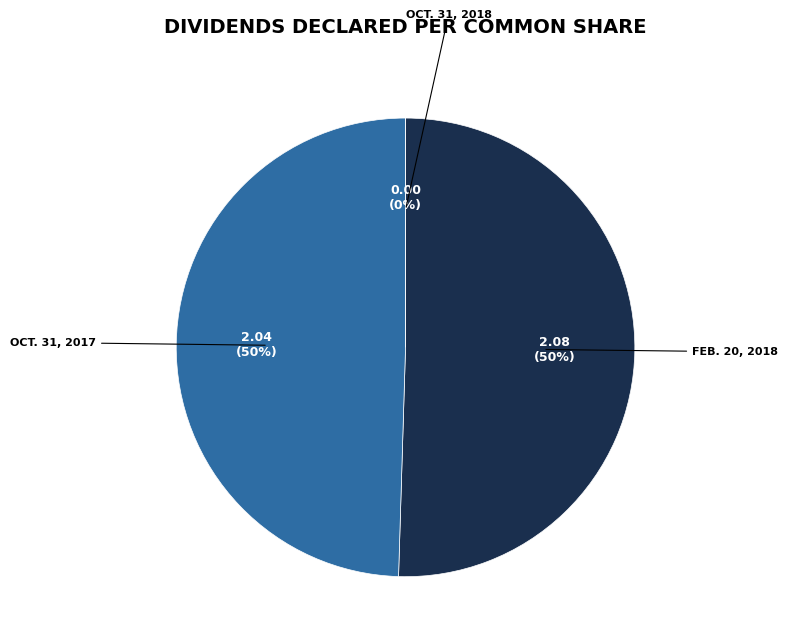

How many segments does this pie chart have?

3